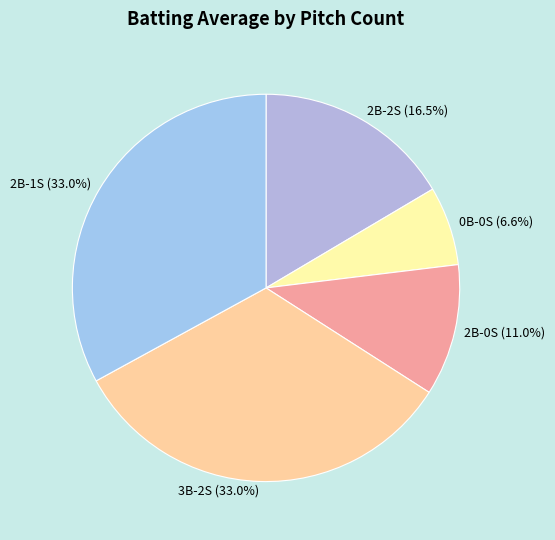

Is it true that 2B-2S is 27% of the pie?

False